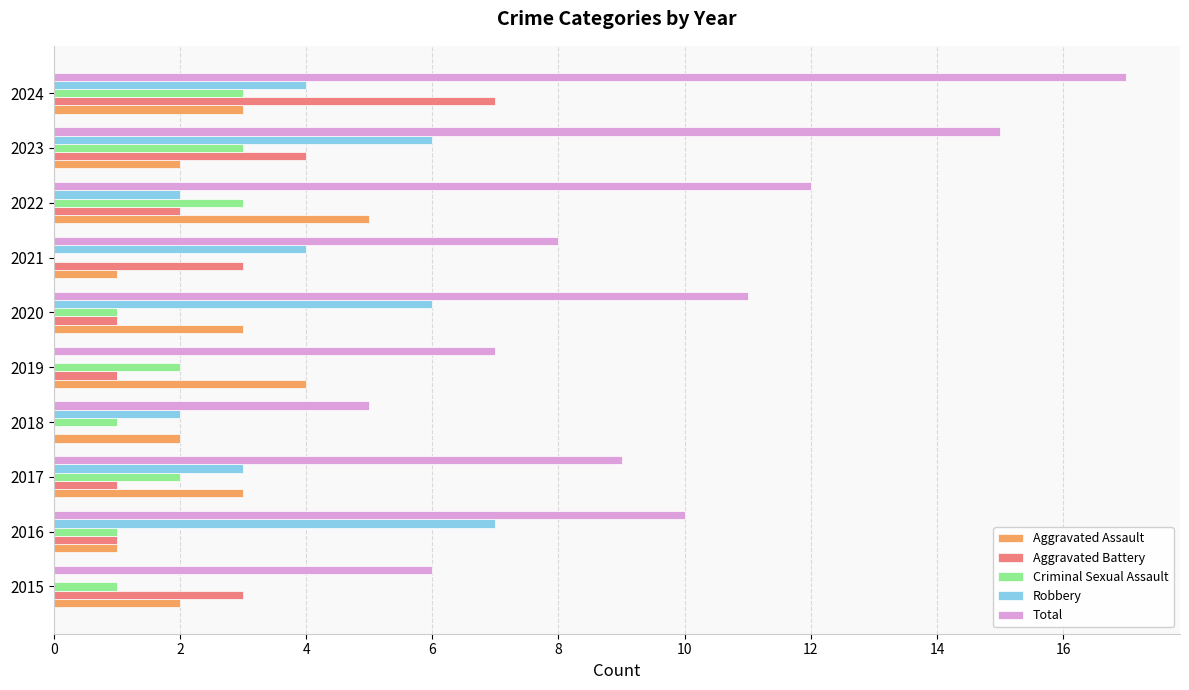

What value does the Robbery series have at 2024?

4